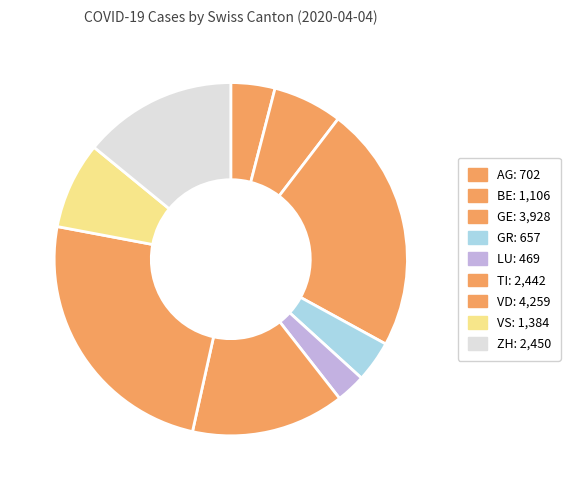

Which slice is the smallest?

LU